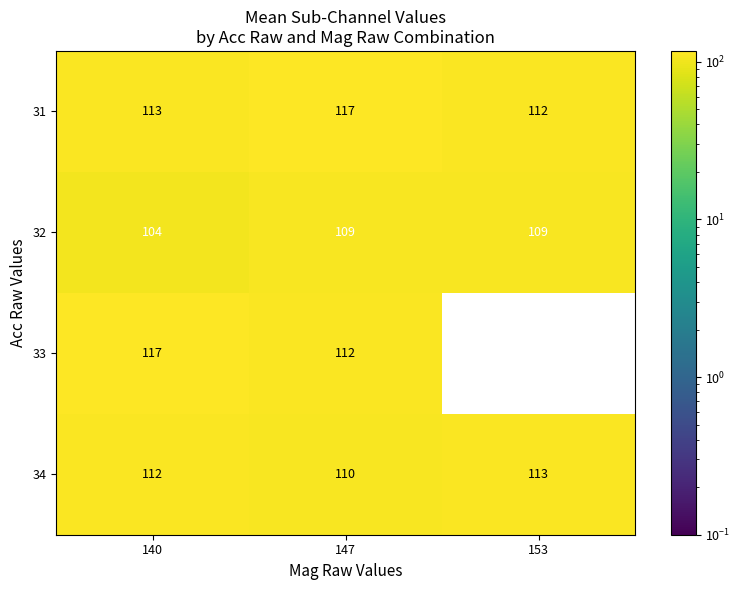

Count the 32 values in the range 104 to 109.

3